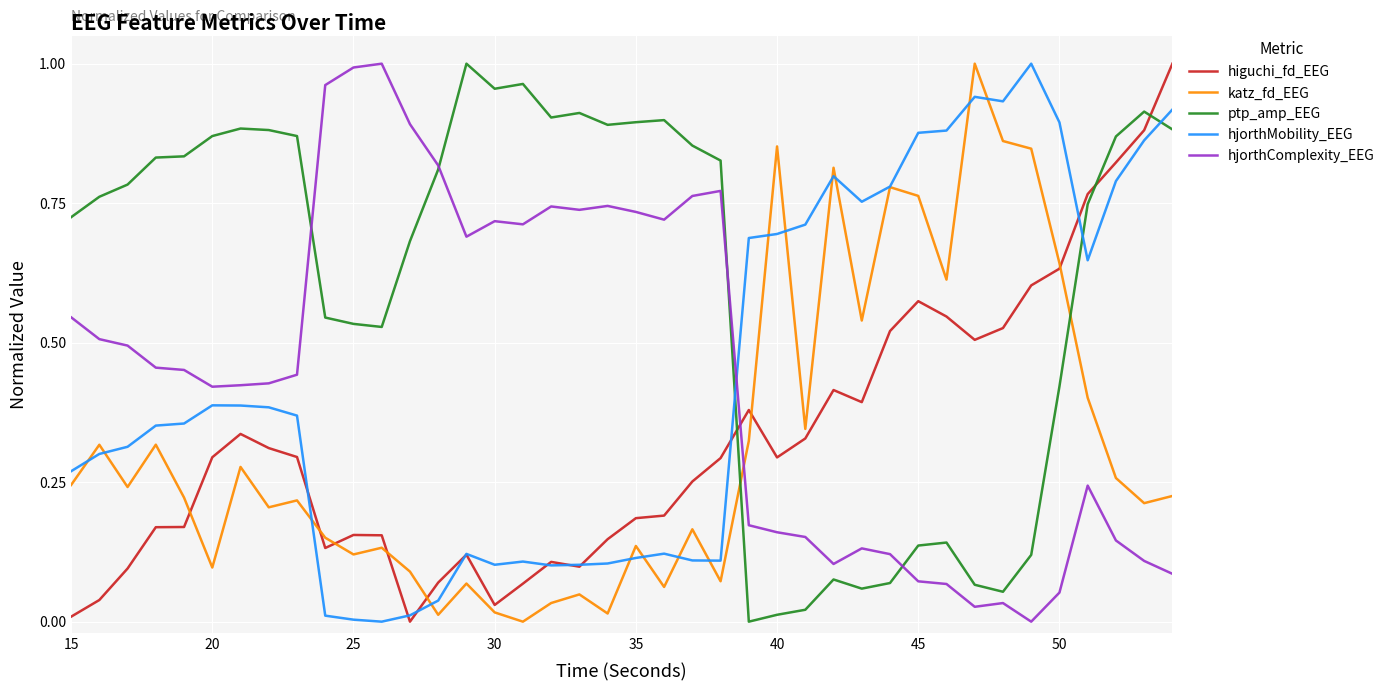

Which series has the largest total across all categories?

ptp_amp_EEG